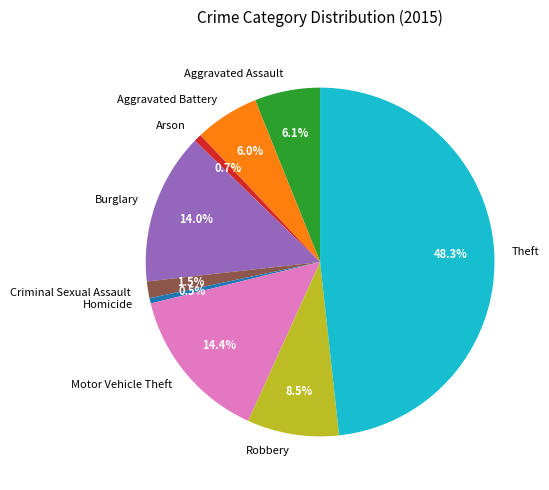

Which category has the biggest portion of the pie?

Theft